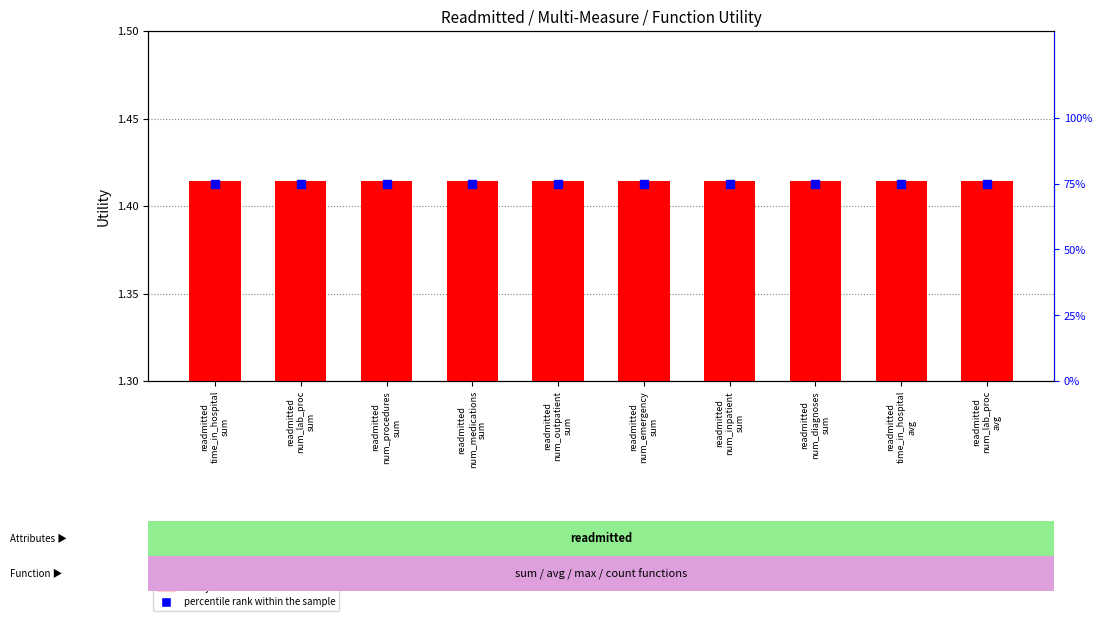

Which series has the largest total across all categories?

percentile rank within sample